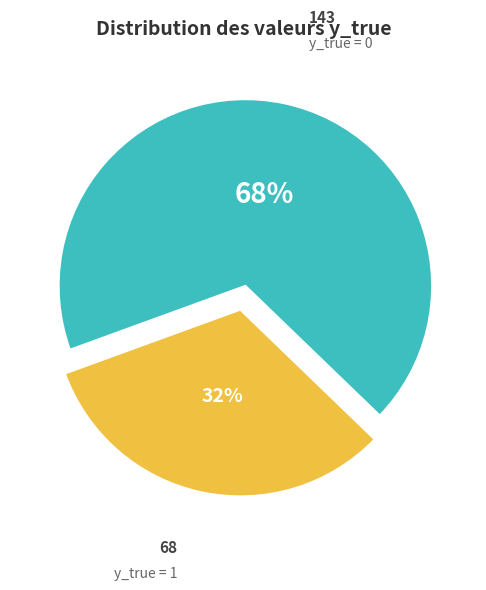

Does y_true = 0 represent more than half of the total?

Yes